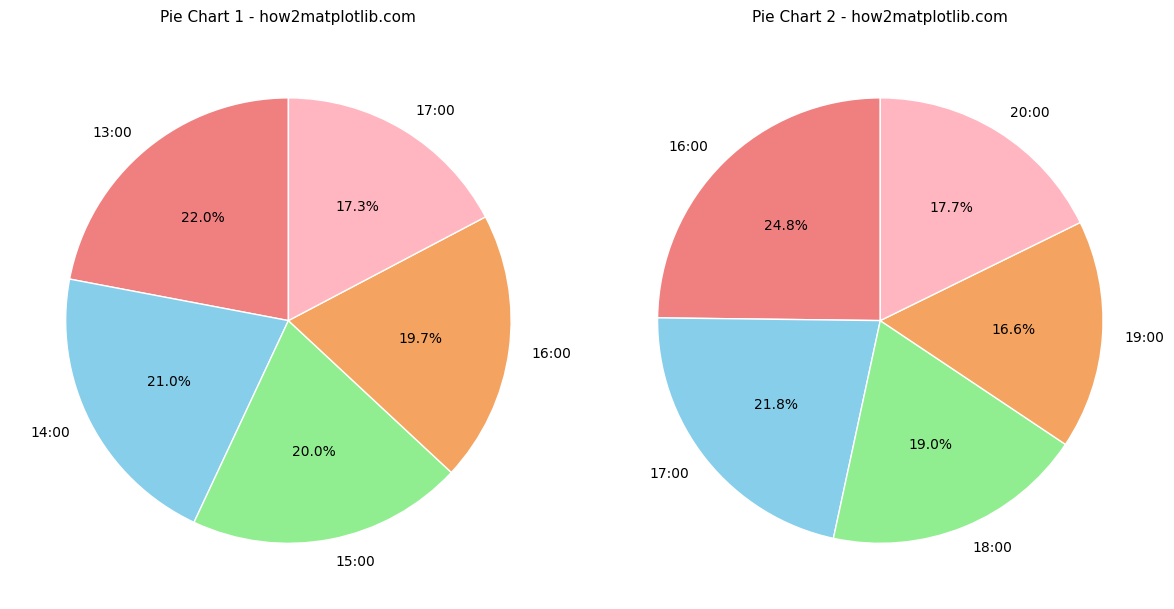

Does 19:00 represent more than half of the total?

No